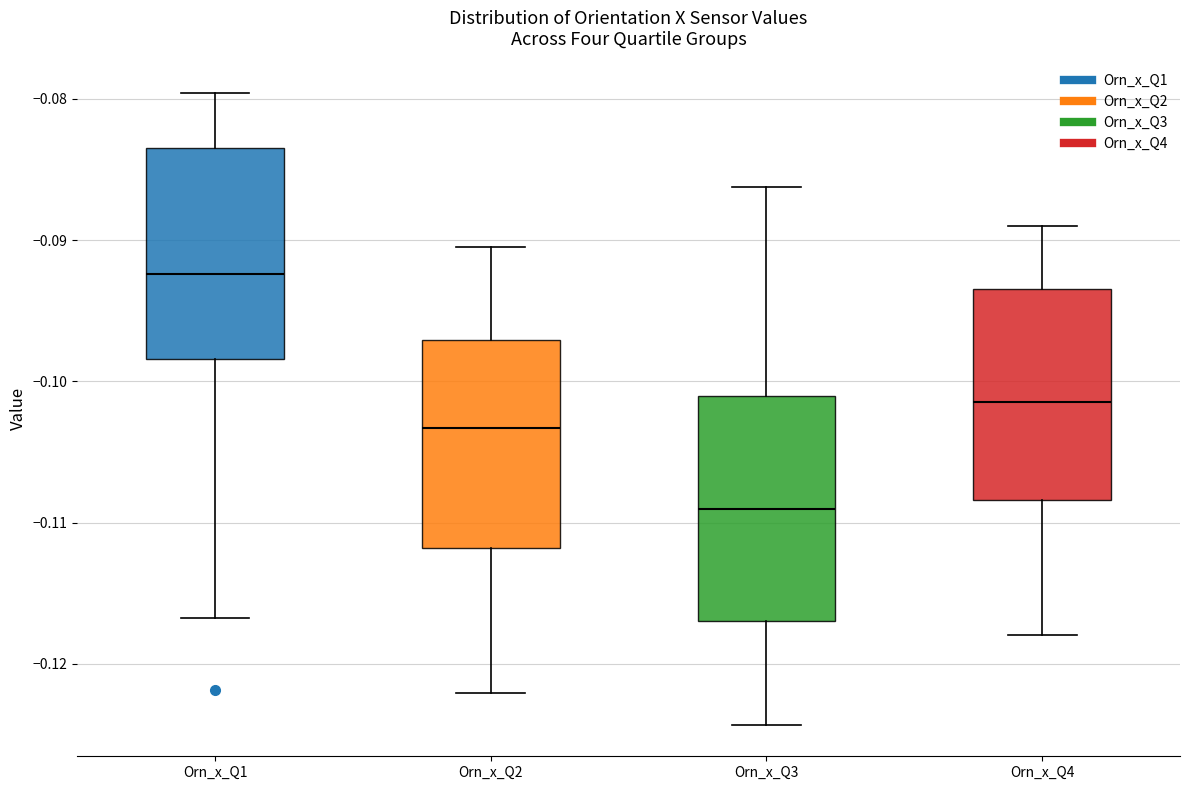

Reading left to right, read every box against the y-axis: the position of its median line, the range the box covers, and the ends of its whiskers. The values are not printed on the chart, so give them approximately, as read against the axis.

Orn_x_Q1: median -0.092, box -0.098 to -0.083, whiskers -0.117 to -0.080
Orn_x_Q2: median -0.103, box -0.112 to -0.097, whiskers -0.122 to -0.090
Orn_x_Q3: median -0.109, box -0.117 to -0.101, whiskers -0.124 to -0.086
Orn_x_Q4: median -0.101, box -0.108 to -0.093, whiskers -0.118 to -0.089